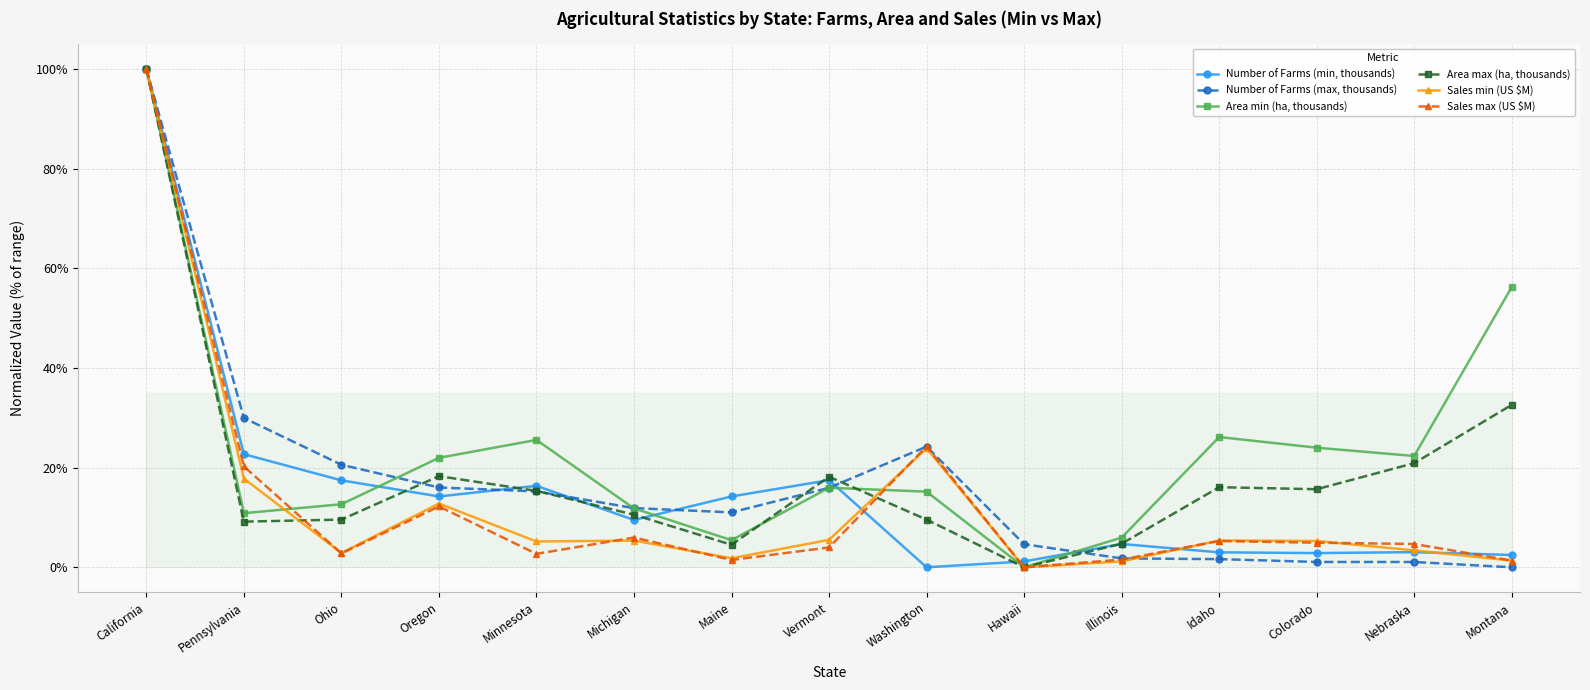

What is the label of the 7th point from the right?

Washington